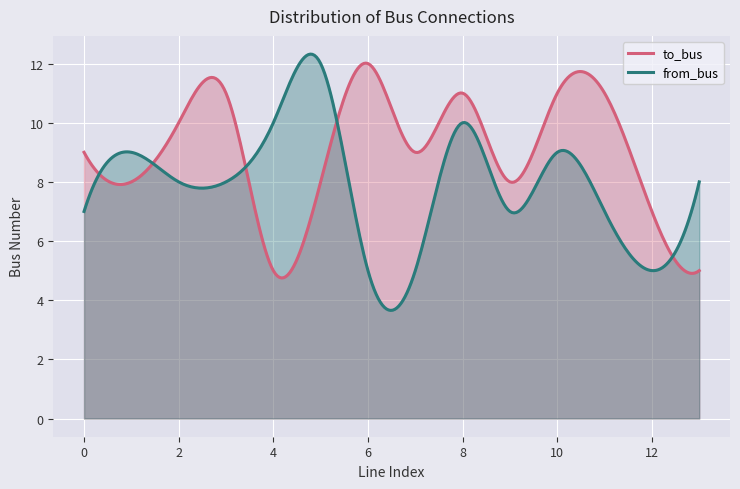

What is the difference between the maximum and minimum values in the from_bus series?

8.7